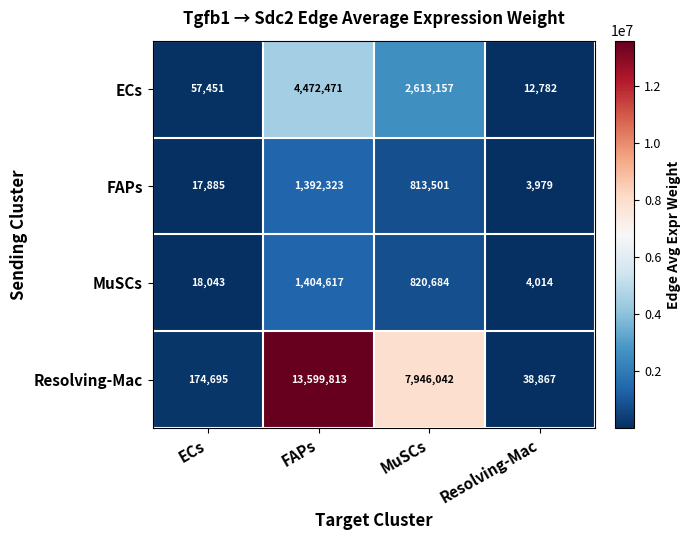

Reading left to right, transcribe all the data shown in this chart.

ECs: ECs=57451	FAPs=4472471	MuSCs=2613157	Resolving-Mac=12782
FAPs: ECs=17885	FAPs=1392323	MuSCs=813501	Resolving-Mac=3979
MuSCs: ECs=18043	FAPs=1404617	MuSCs=820684	Resolving-Mac=4014
Resolving-Mac: ECs=174695	FAPs=13599813	MuSCs=7946042	Resolving-Mac=38867